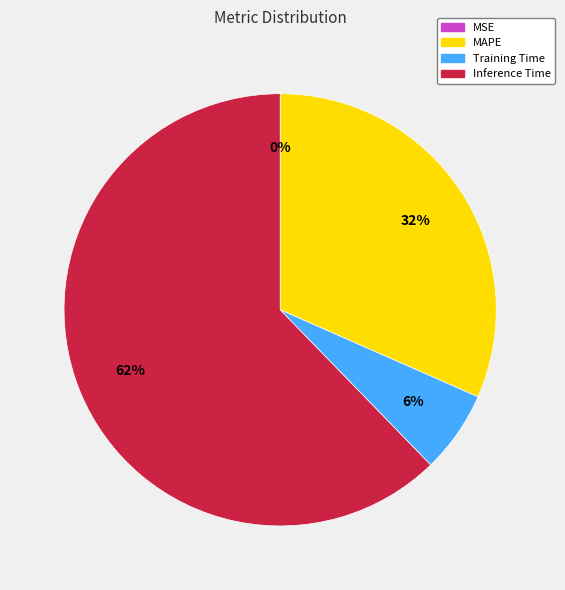

To the nearest percent, what is the average slice percentage?

25%